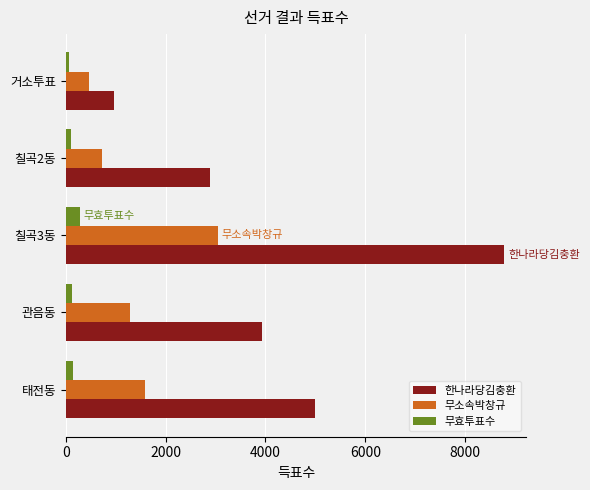

What is the highest value of the 무소속박창규 series?

3041